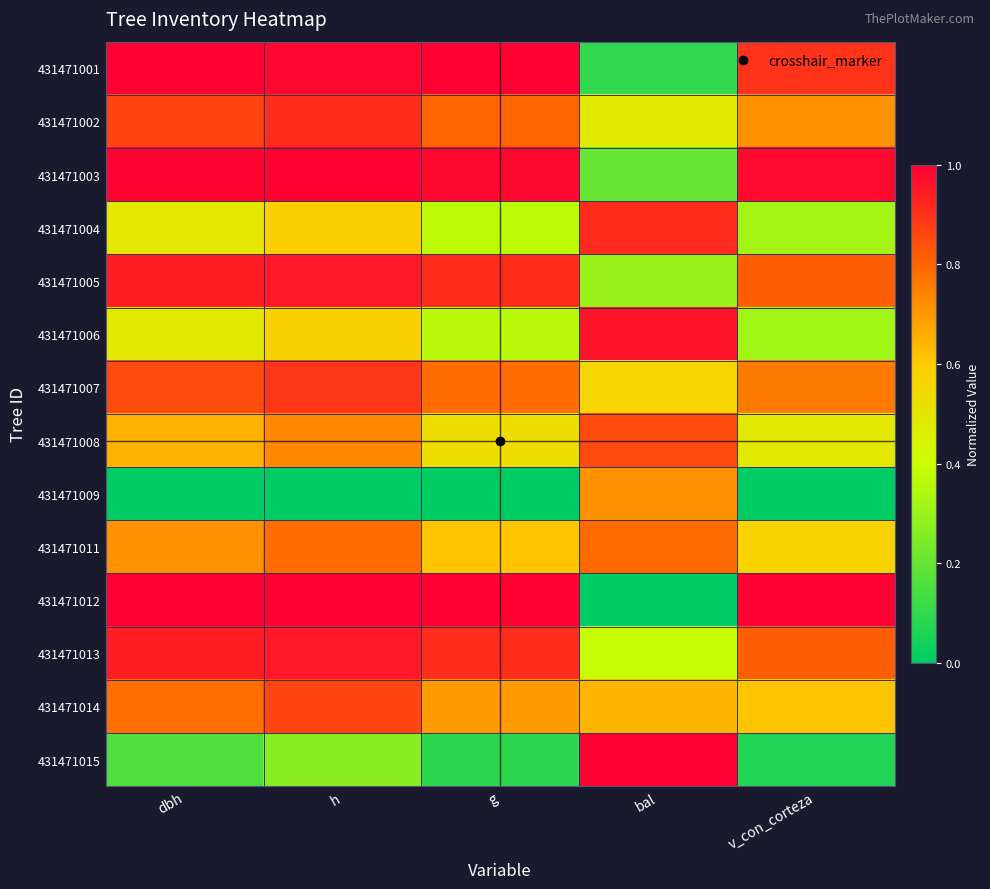

At h, list the series in order from smallest to largest.

431471009, 431471015, 431471006, 431471004, 431471008, 431471011, 431471014, 431471007, 431471002, 431471005, 431471013, 431471001, 431471003, 431471012